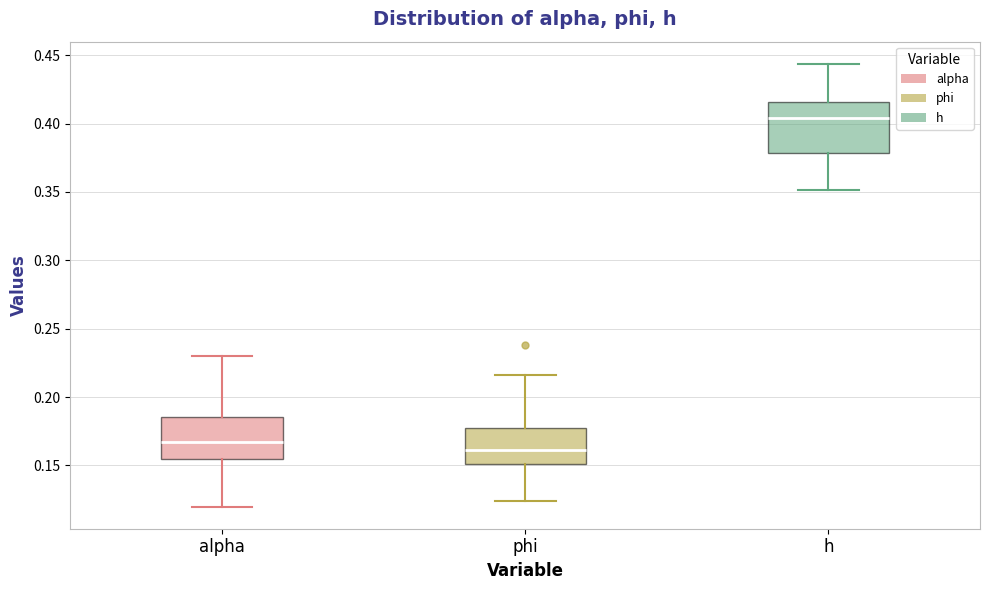

Where does the lower whisker of the box for alpha end on the y-axis? The values are not printed on the chart, so give them approximately, as read against the axis.

0.120